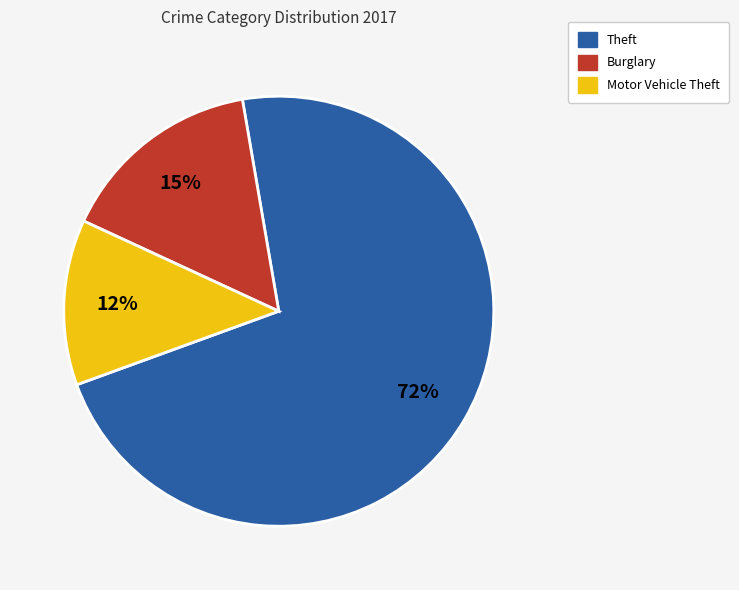

How many segments does this pie chart have?

3